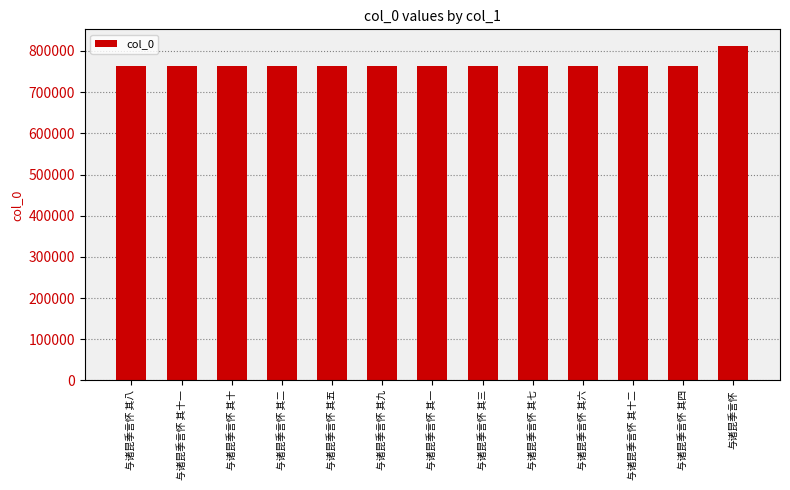

What is the label of the 8th bar from the right?

与诸昆季言怀 其九